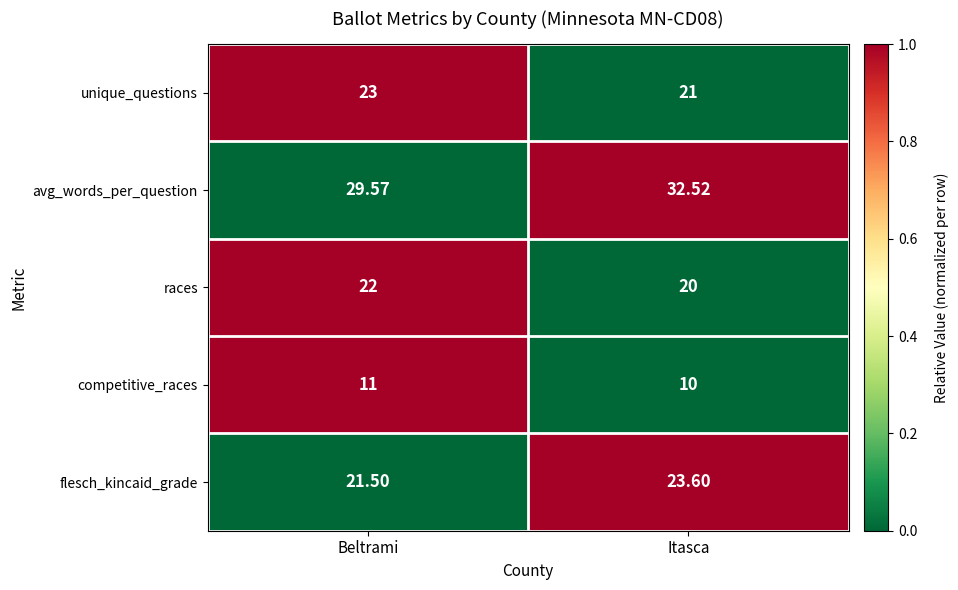

At which label is avg_words_per_question closest to 31?

Beltrami